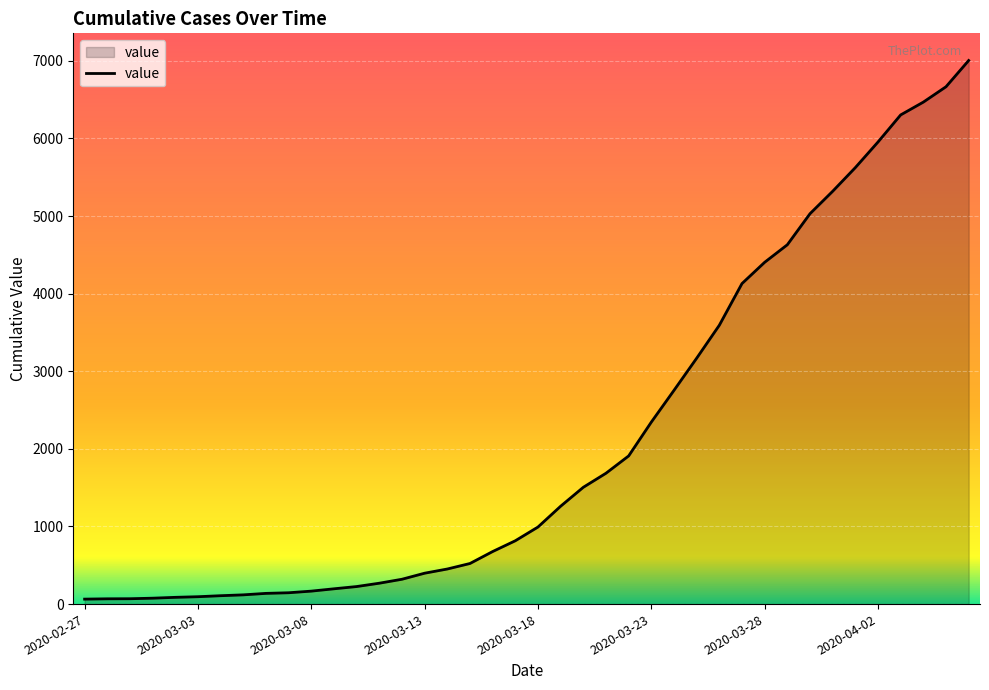

What is the difference between the maximum and minimum values?

6940